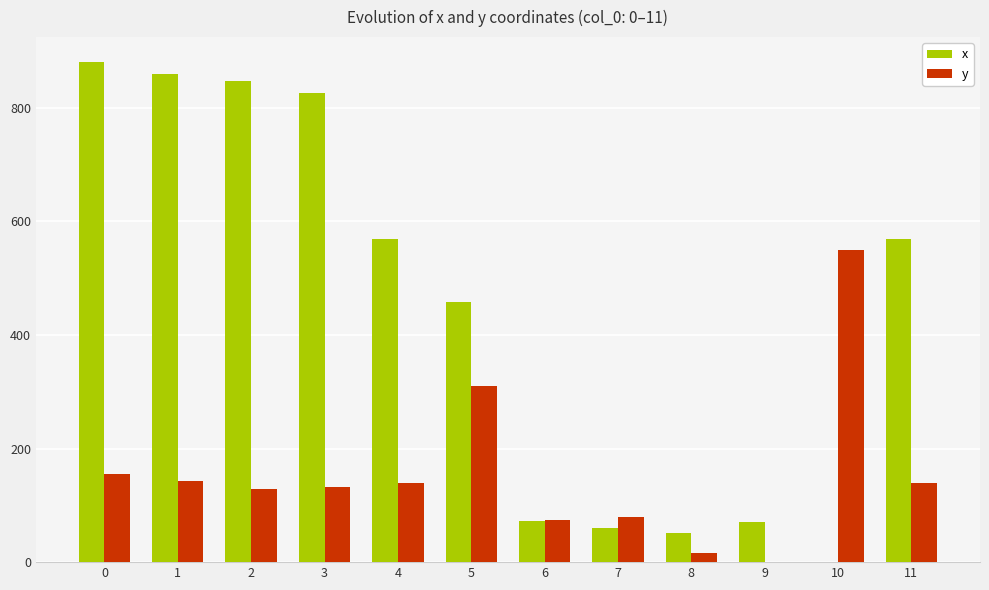

What is the difference between the x values at 1 and 8?

808.5